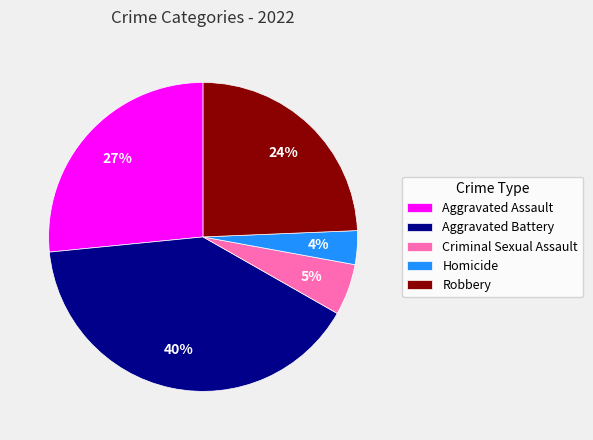

How many segments does this pie chart have?

5